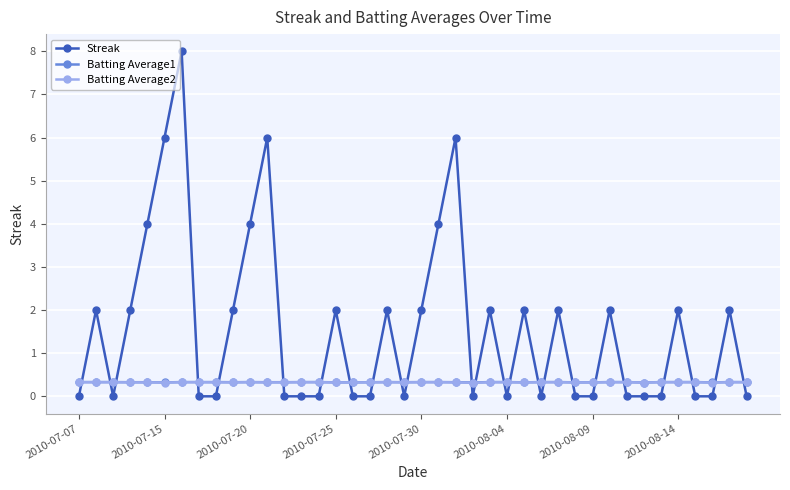

Which series has the widest spread of values?

Streak